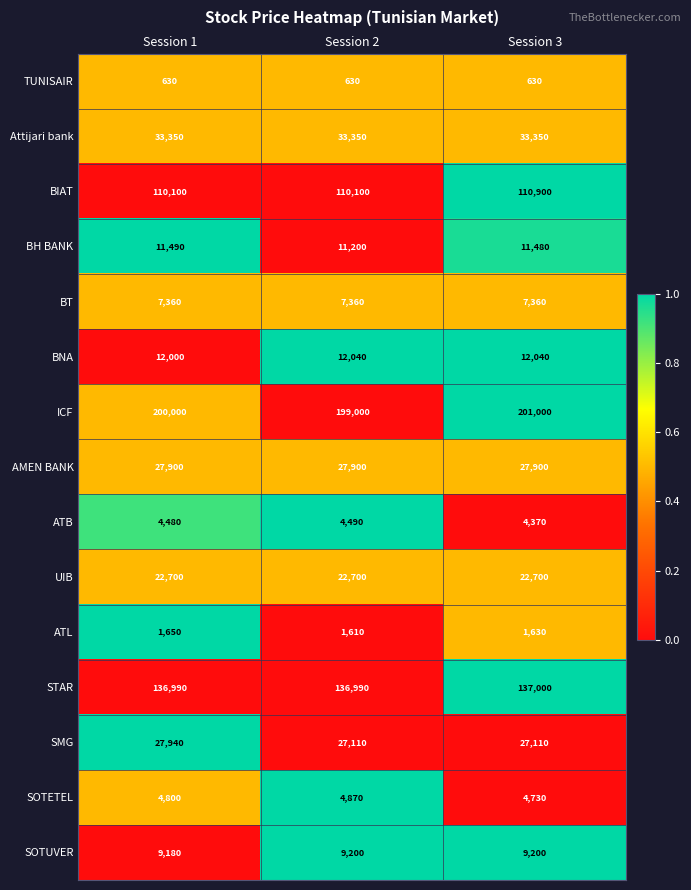

How many series are shown in this chart?

15